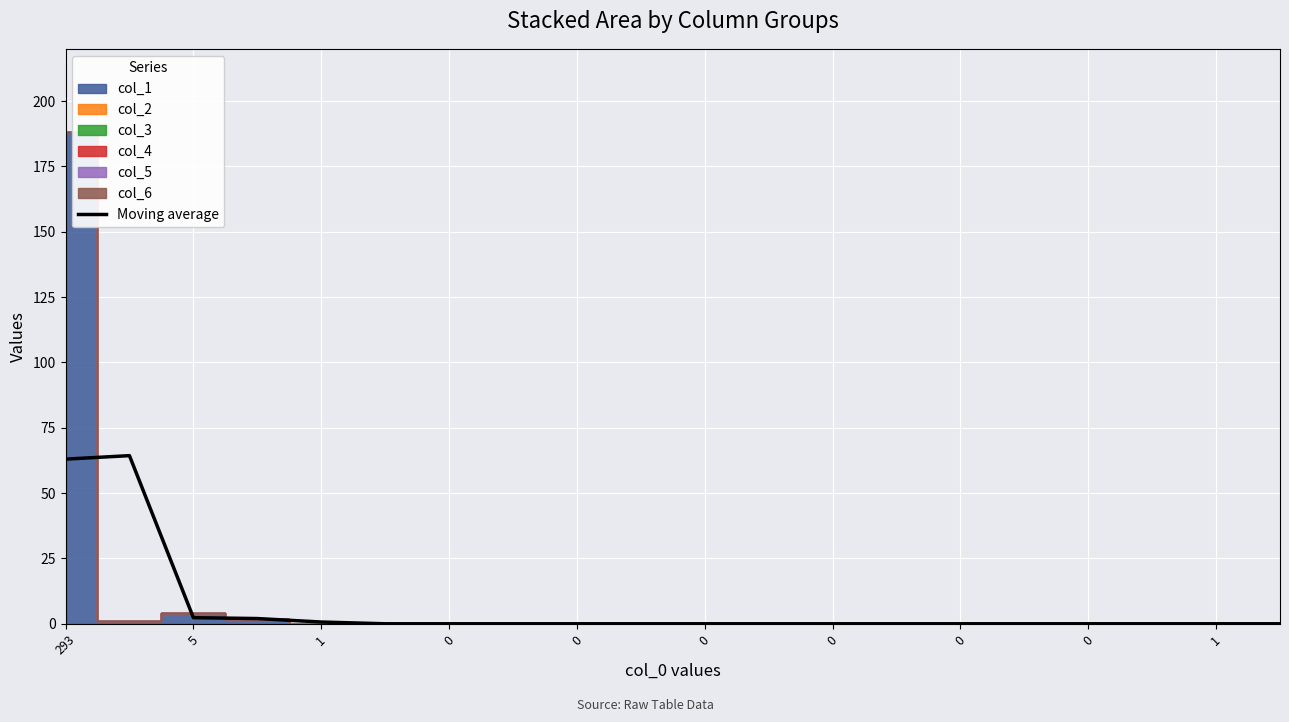

What is the difference between the maximum and minimum values?

64.3